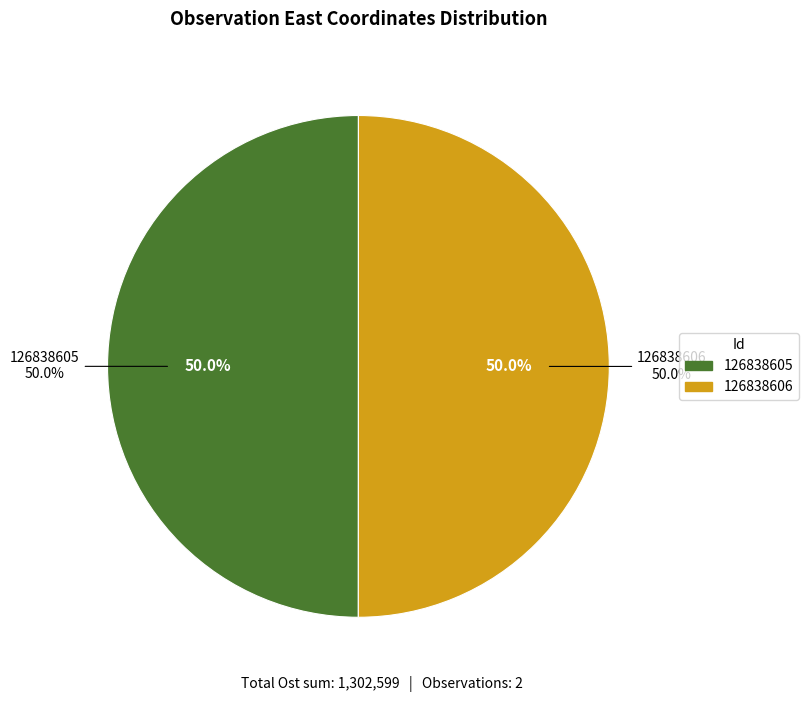

To the nearest percent, what percentage of the pie is 126838605?

50%